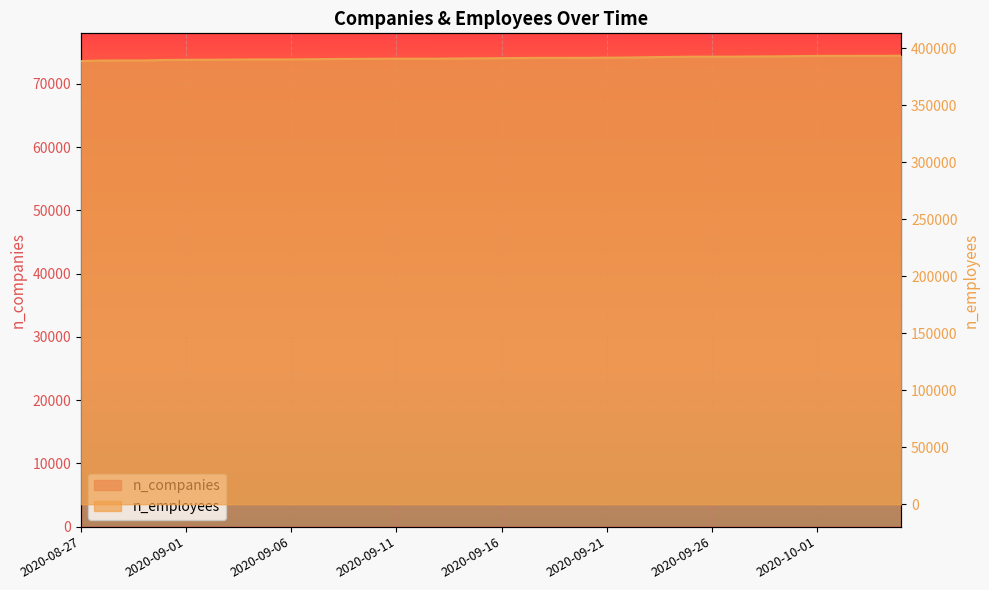

What are all the series names shown in the legend?

n_companies, n_employees